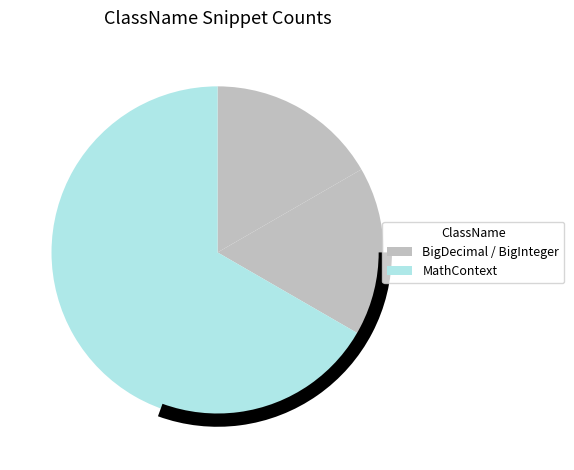

How many segments does this pie chart have?

3